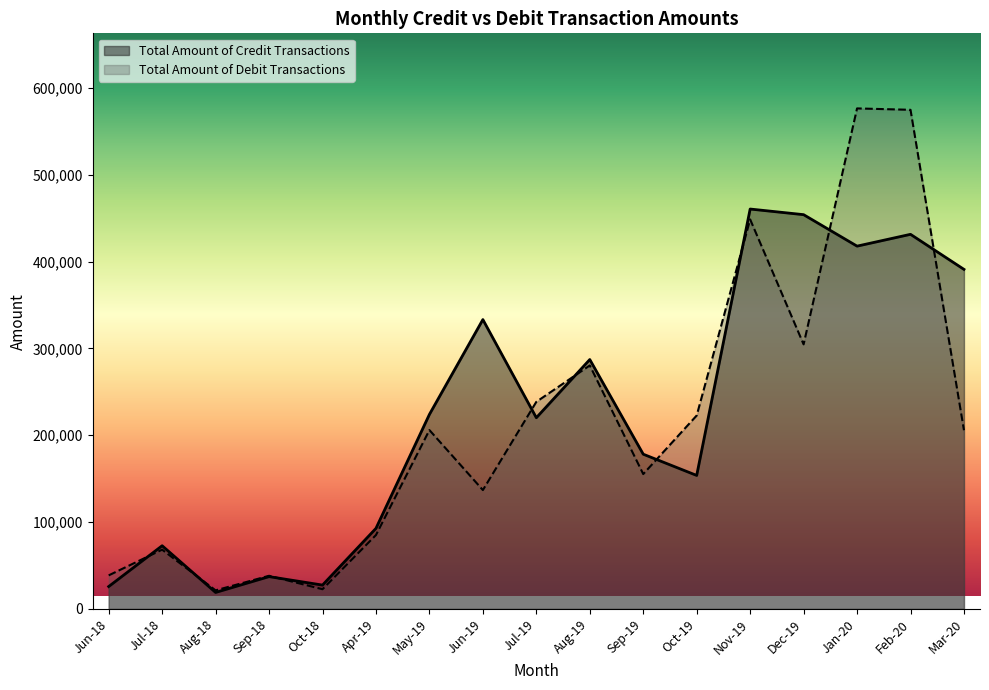

Reading right to left, transcribe all the data shown in this chart.

Total Amount of Credit Transactions: Mar-20=390940.0	Feb-20=431296.0	Jan-20=417690.4	Dec-19=453931.5	Nov-19=460405.0	Oct-19=153691.0	Sep-19=178134.3	Aug-19=287127.2	Jul-19=220137.2	Jun-19=333138.2	May-19=223951.2	Apr-19=92757.7	Oct-18=27449.0	Sep-18=37190.4	Aug-18=18964.0	Jul-18=72744.0	Jun-18=25755.0
Total Amount of Debit Transactions: Mar-20=205733.0	Feb-20=574655.0	Jan-20=576264.8	Dec-19=304602.0	Nov-19=448465.1	Oct-19=222678.4	Sep-19=155261.0	Aug-19=280316.0	Jul-19=238438.7	Jun-19=136843.7	May-19=205902.0	Apr-19=85046.4	Oct-18=22668.0	Sep-18=38135.0	Aug-18=21361.3	Jul-18=68222.0	Jun-18=38631.1